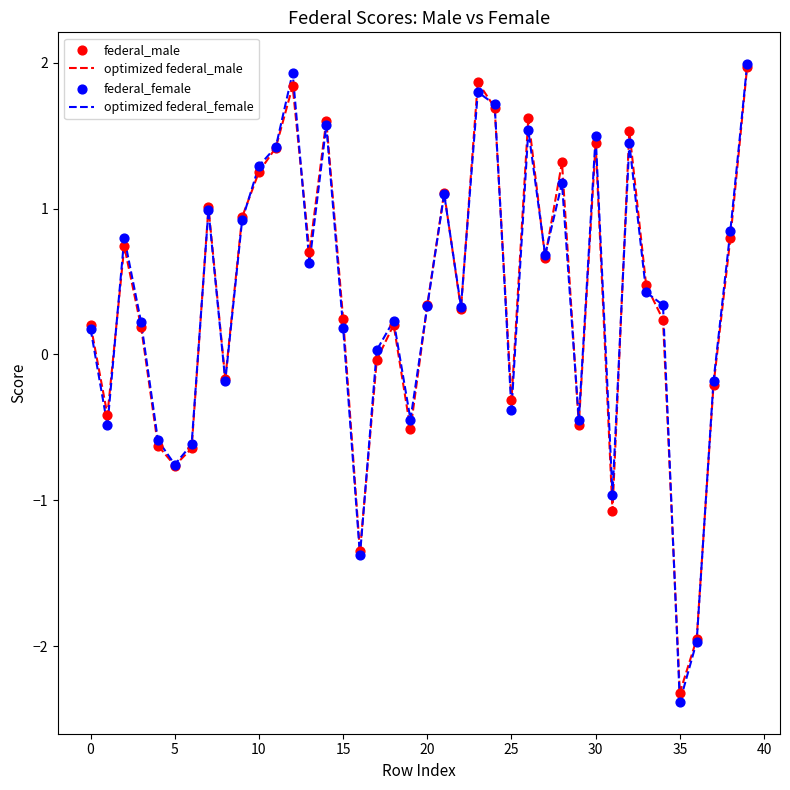

What is the lowest value of the optimized federal_female series?

-2.4